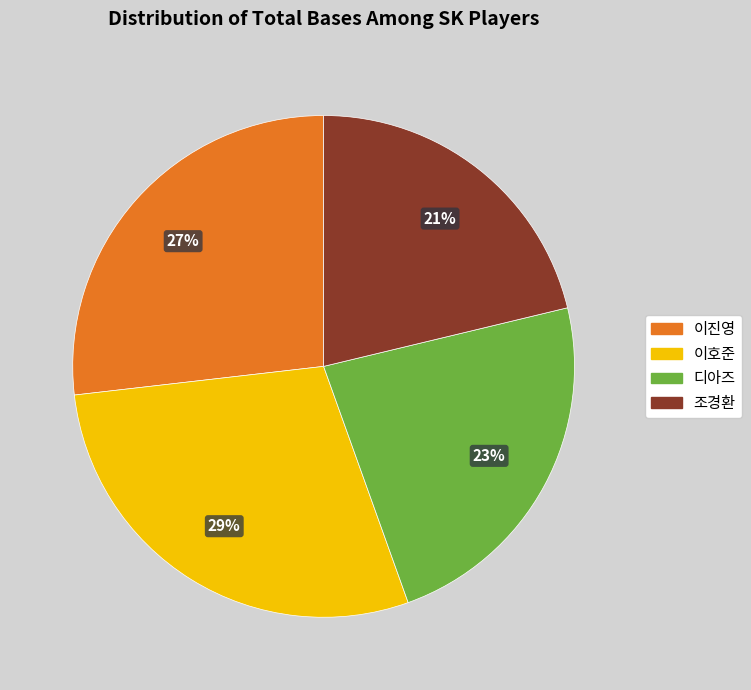

To the nearest percent, what is the average slice percentage?

25%